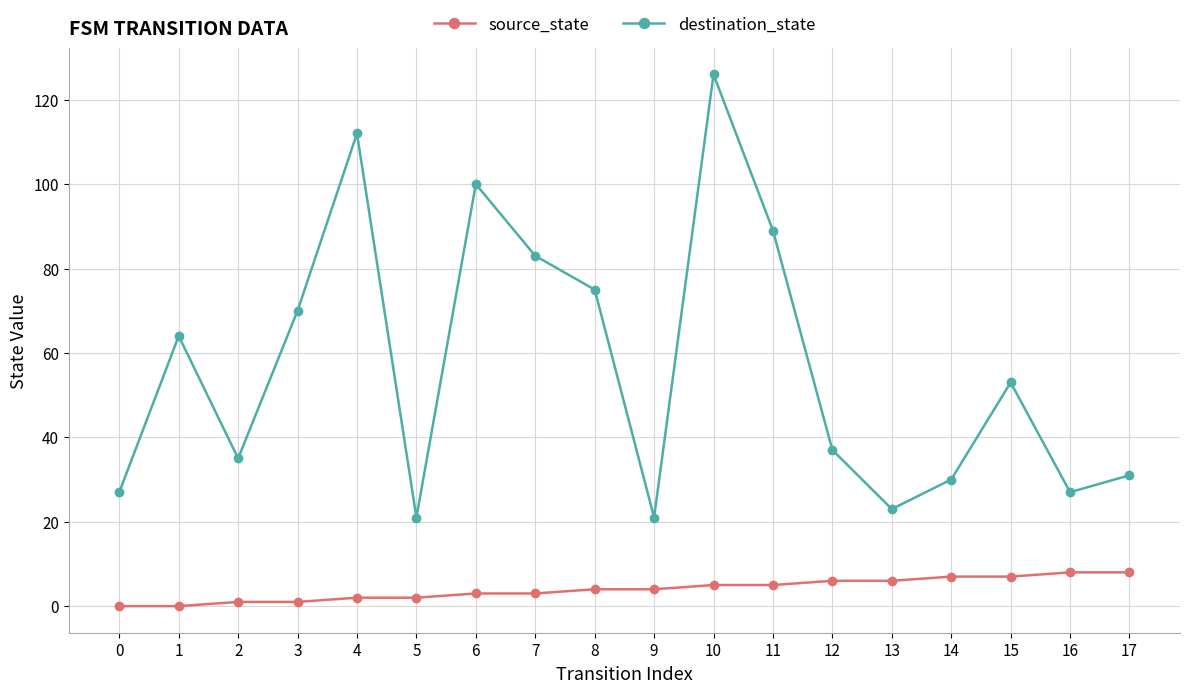

Which series has the widest spread of values?

destination_state